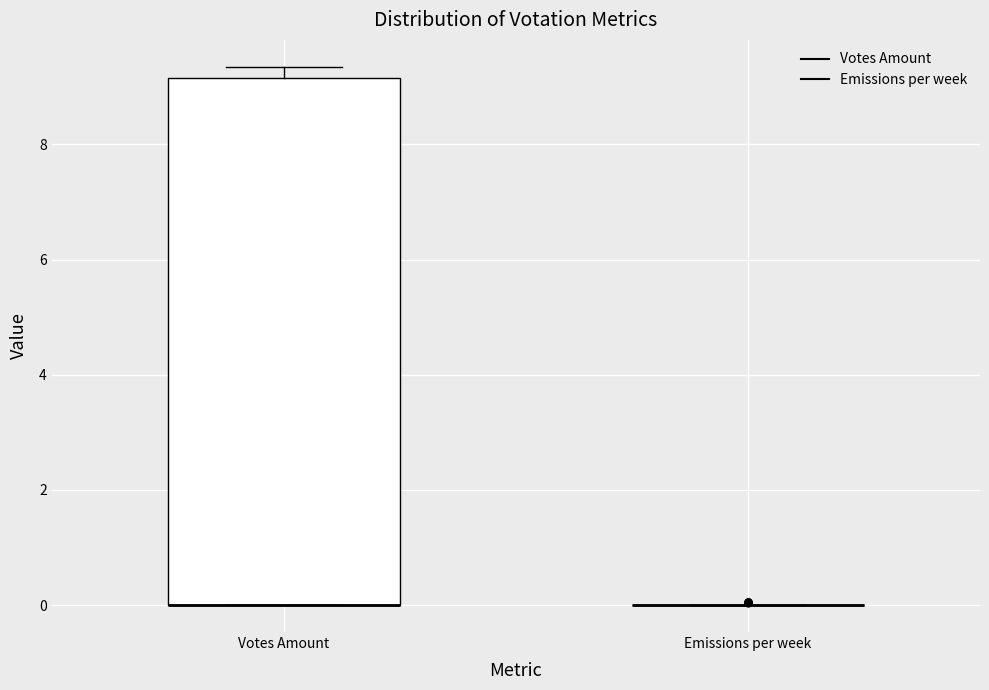

Reading left to right, read every box against the y-axis: the position of its median line, the range the box covers, and the ends of its whiskers. The values are not printed on the chart, so give them approximately, as read against the axis.

Votes Amount: median 0.0 (drawn on the box's lower edge), box 0.0 to 9.2, whiskers 0.0 to 9.4
Emissions per week: box collapsed to a line at 0.0, whiskers 0.0 to 0.0